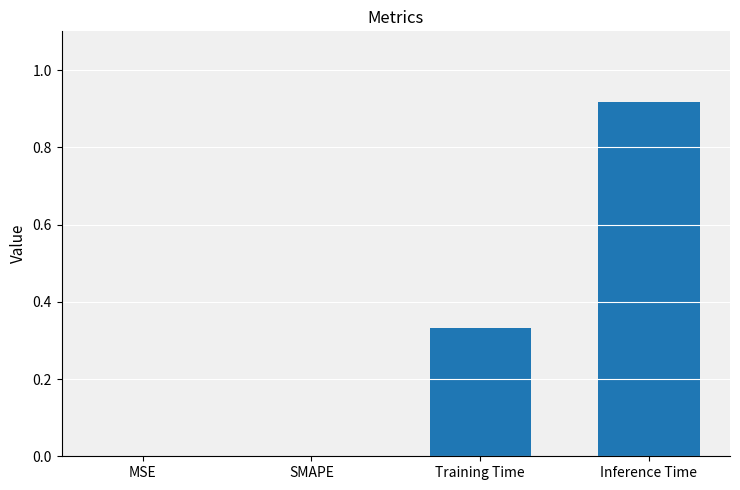

What is the sum of all values?

1.2